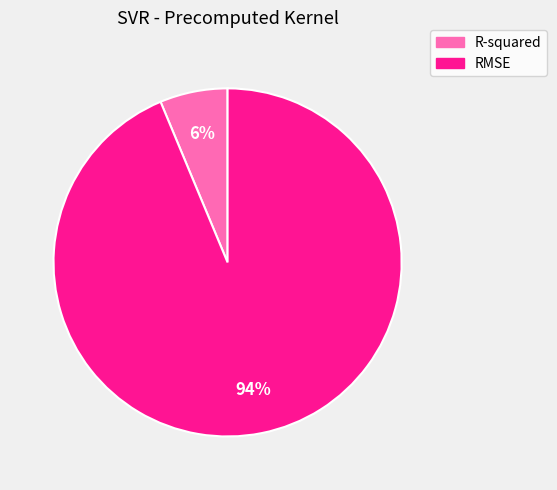

Combined, do RMSE and R-squared account for over 50%?

Yes